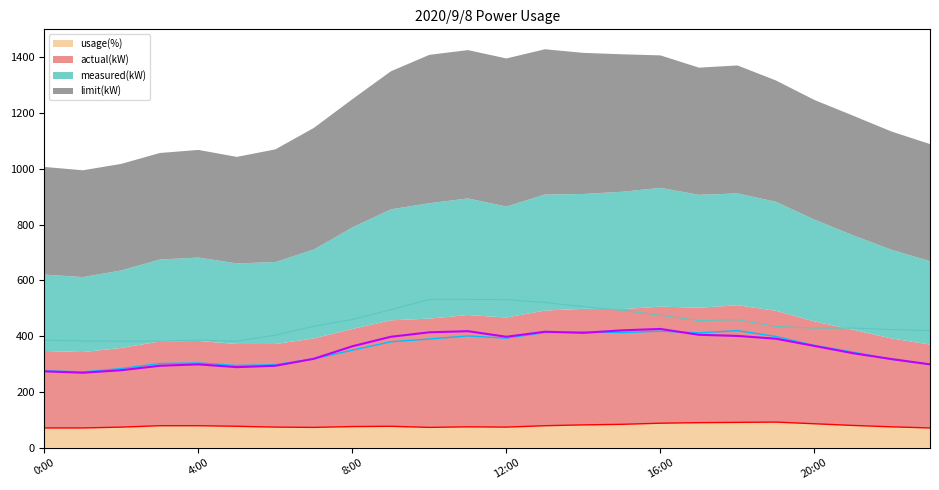

What position from the left is 13:00?

14